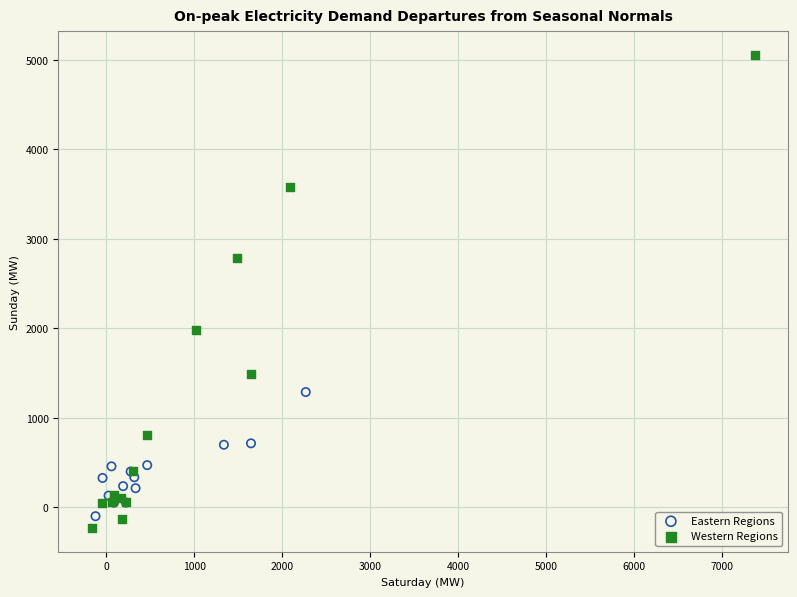

Which series reaches the maximum Y coordinate?

Western Regions